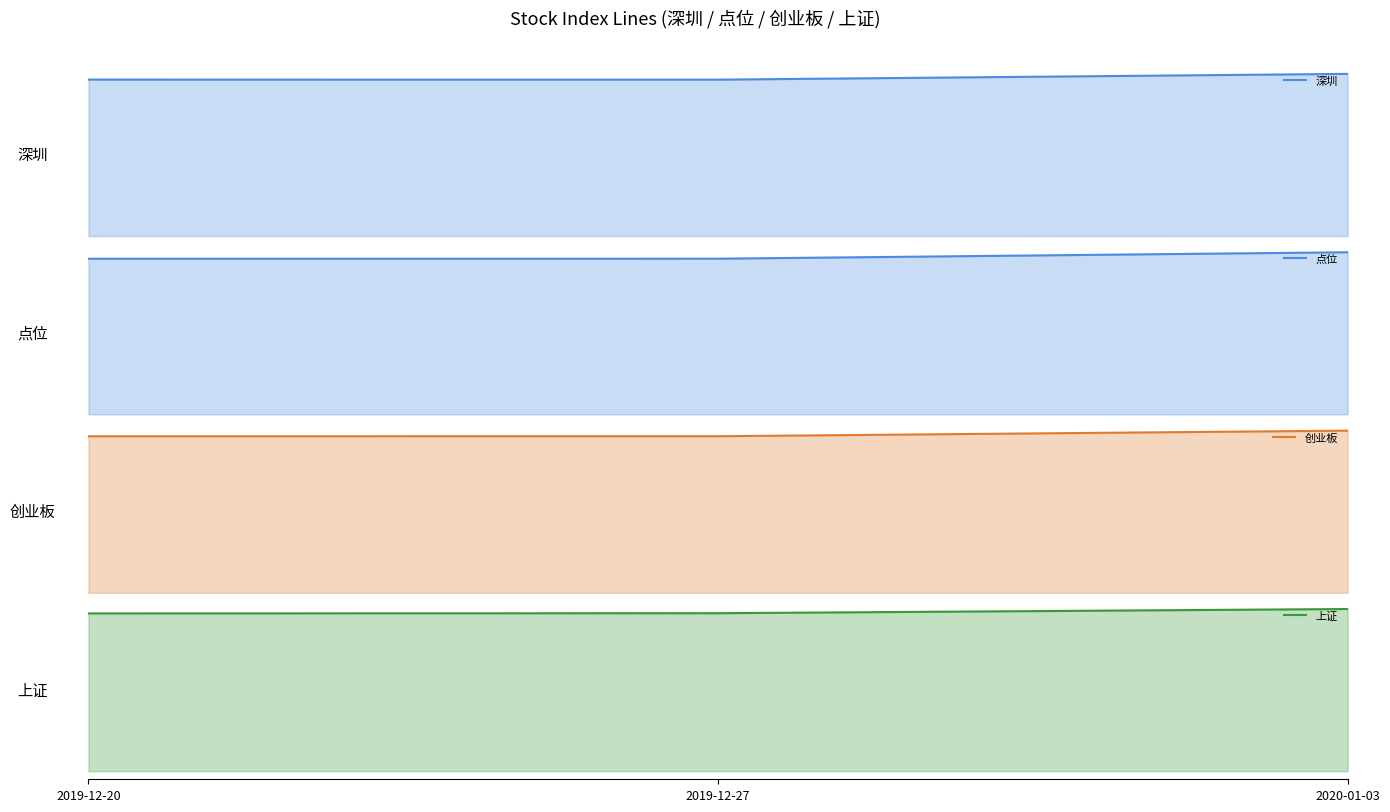

What is the maximum value shown in the chart?

10656.4